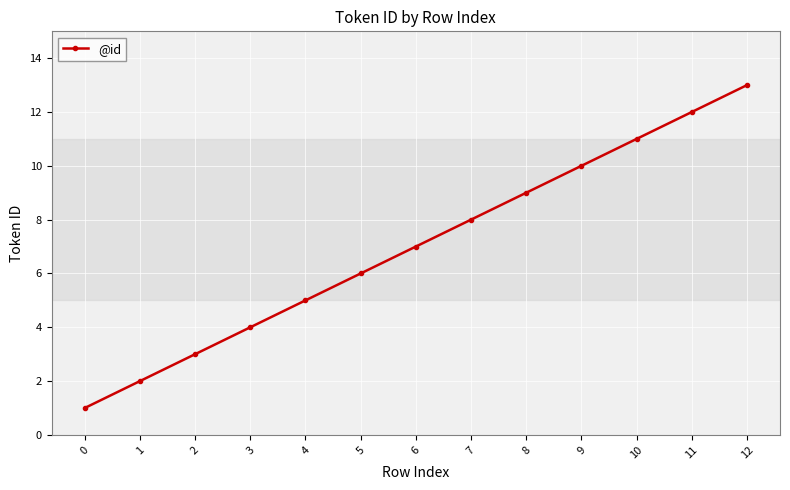

What is the change in value from 5 to 11?

+6